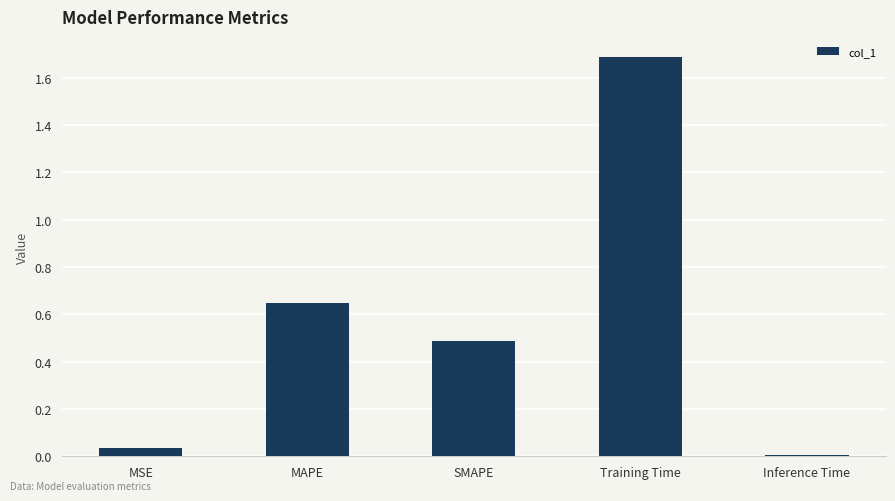

Between MSE and MAPE, which is larger?

MAPE